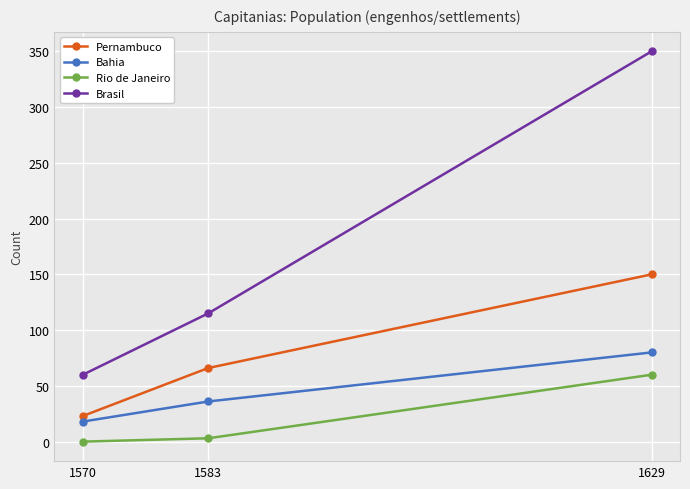

Is it true that Brasil equals 56 at 1583?

False